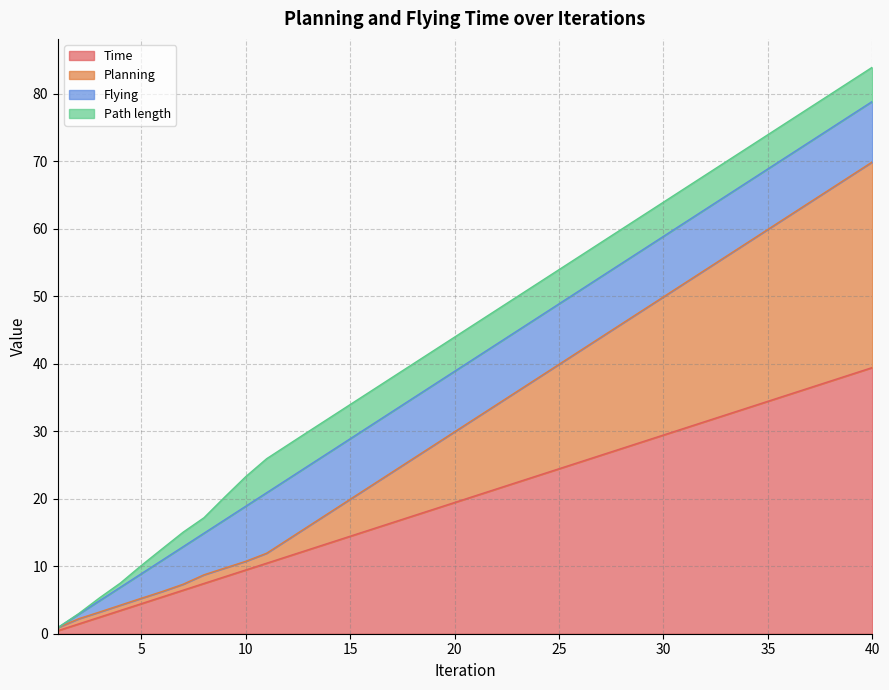

What is the value of the Time point at the 22nd from the left?

21.5